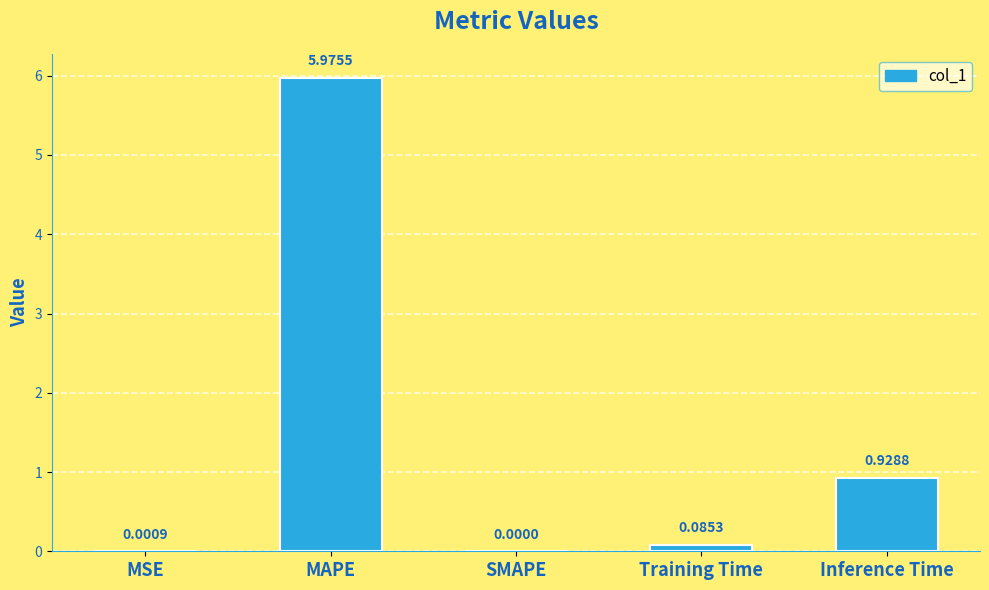

What is the sum of all values?

7.0